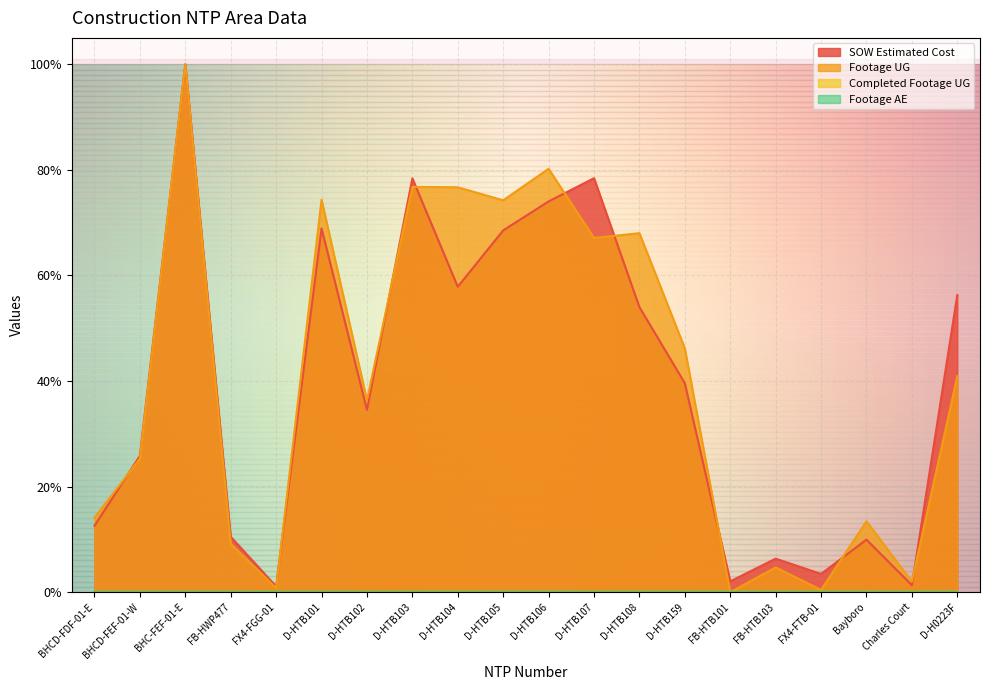

Does the chart display data point markers on the line(s)?

No